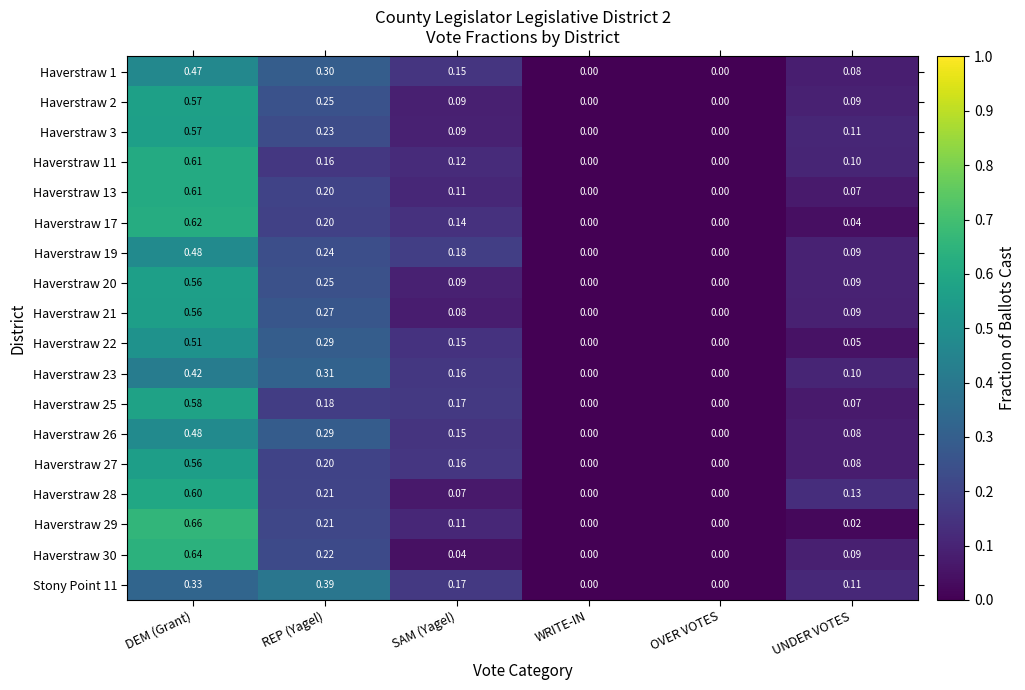

At which category is the sum across all series the highest?

DEM (Grant)